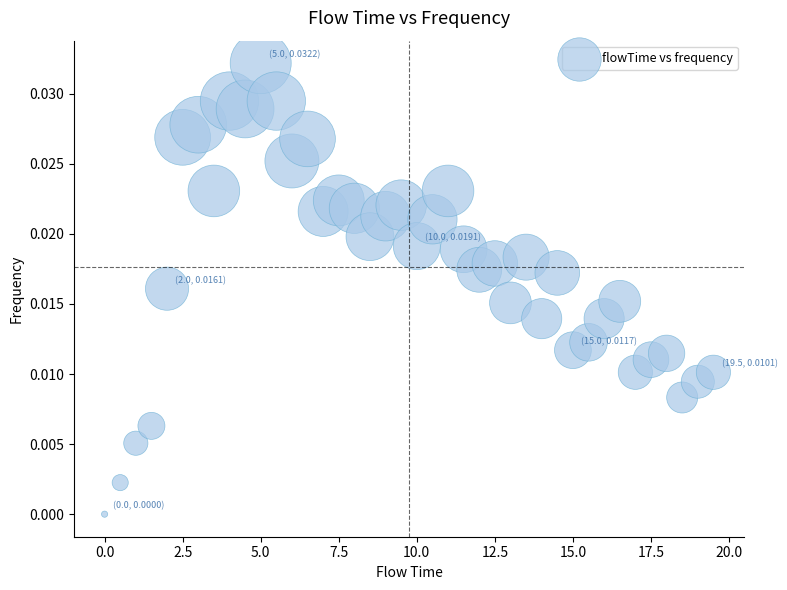

What is the range of X values (max minus min)?

19.5